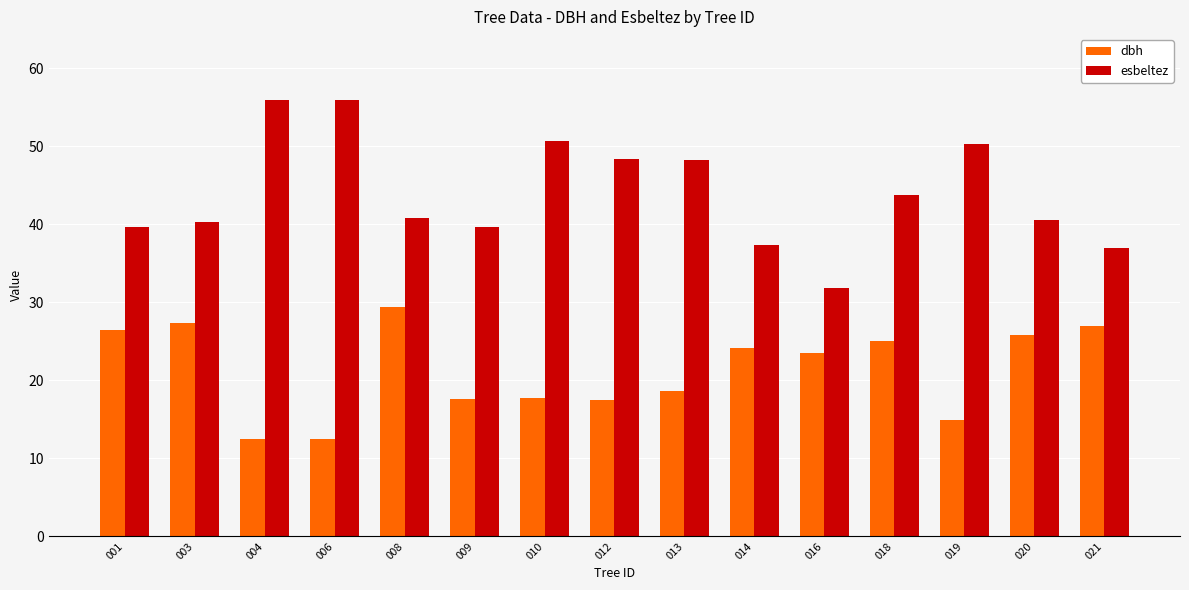

What is the average value of the dbh series?

21.3